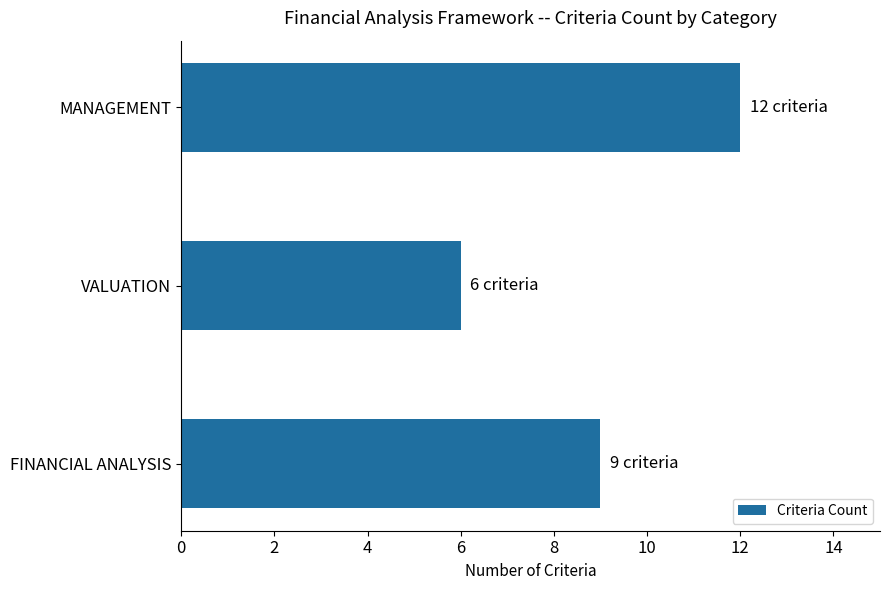

What is the maximum value shown in the chart?

12